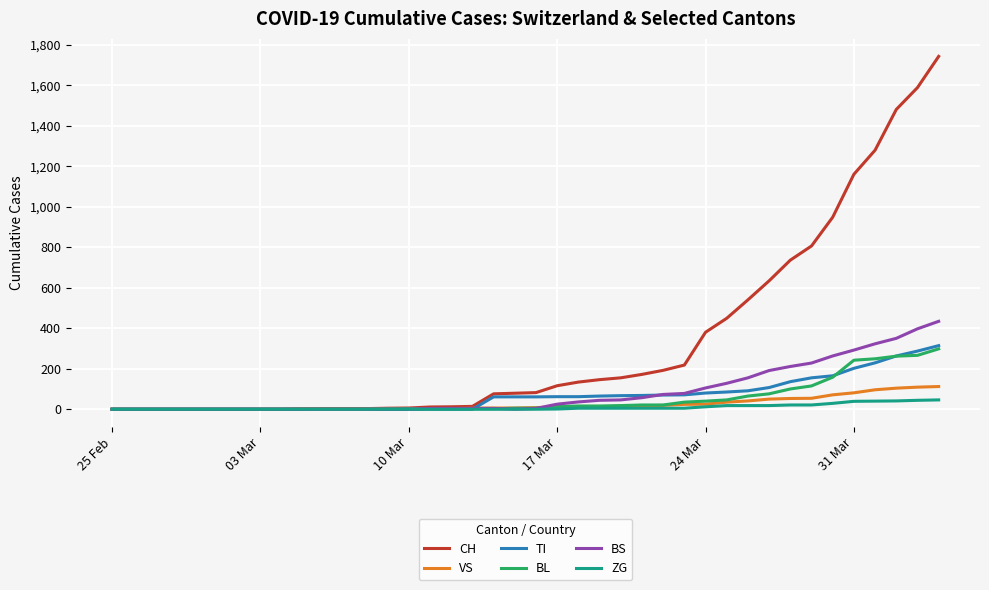

How many lines are shown in the chart?

6